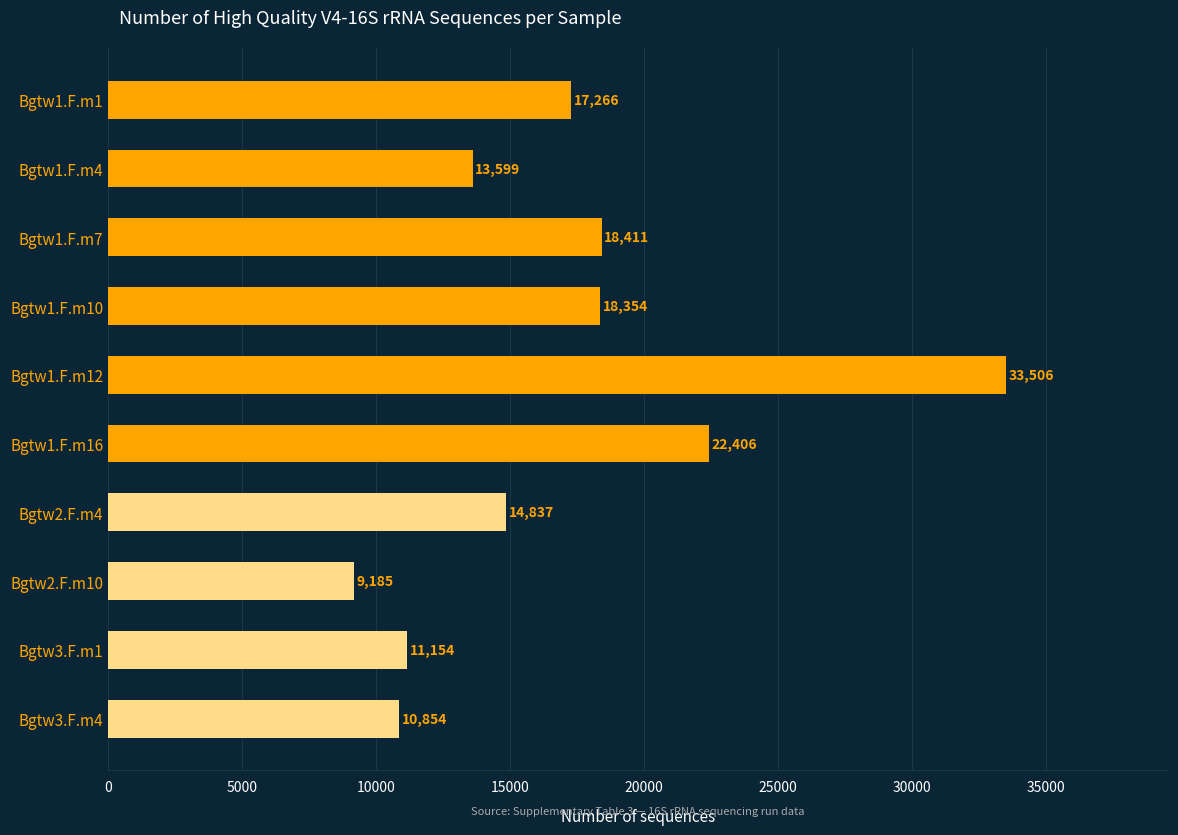

True or false: the data shows 8654 at Bgtw1.F.m16.

False